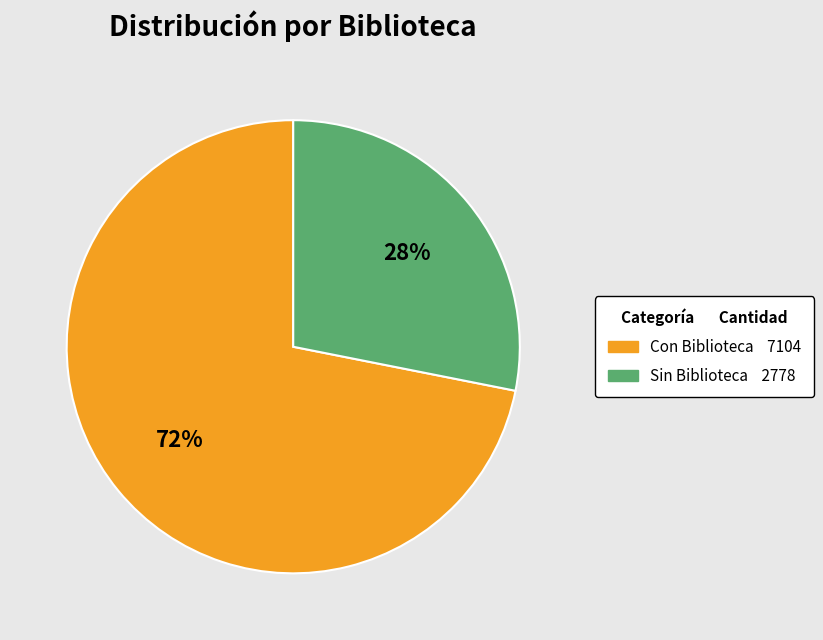

Do Con Biblioteca and Sin Biblioteca together represent more than half of the pie?

Yes